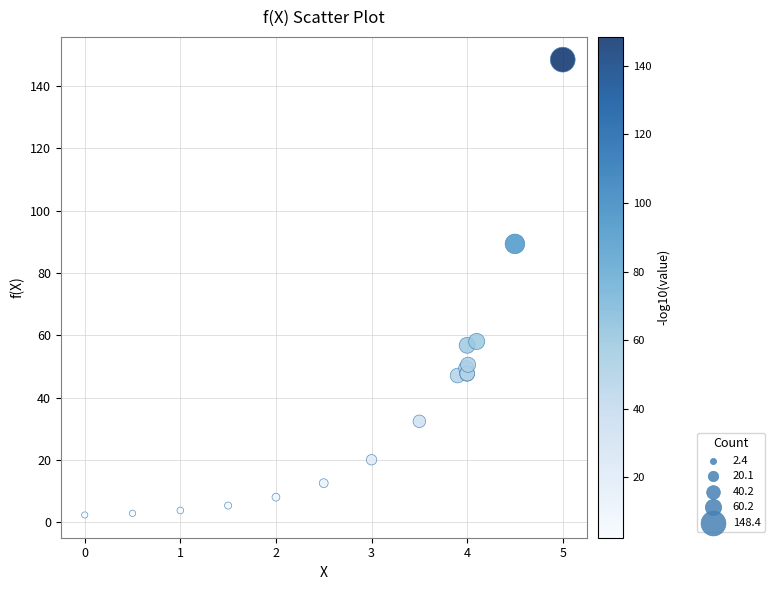

What Y value in the scatter plot is closest to 75?

89.3